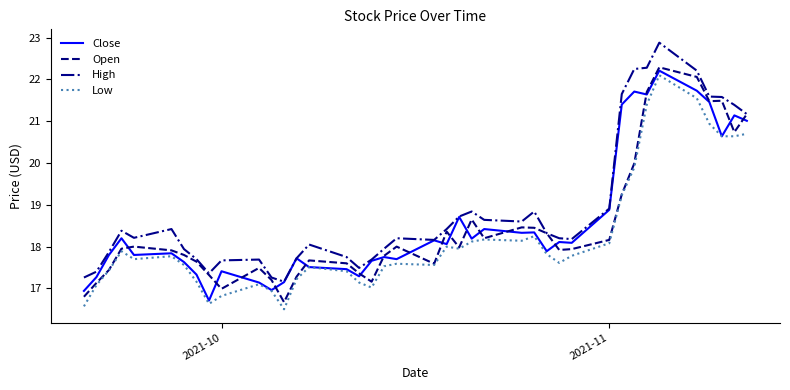

True or false: High and Low cross at least once.

False